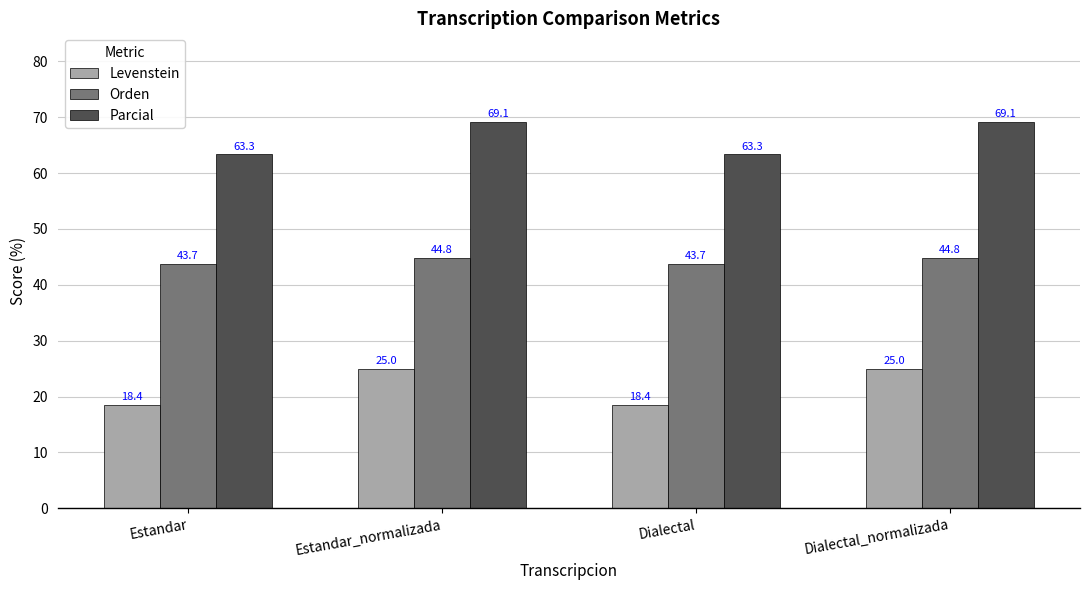

Which series has the largest total across all categories?

Parcial